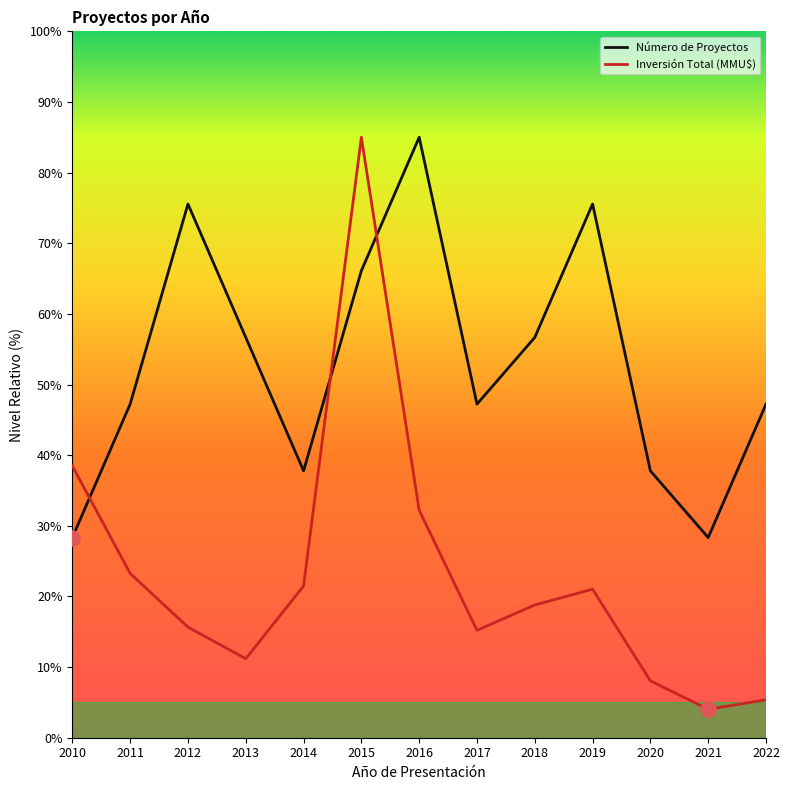

Is the value of Número de Proyectos at 2021 greater than the value of Inversión Total (MMU$) at 2014?

Yes